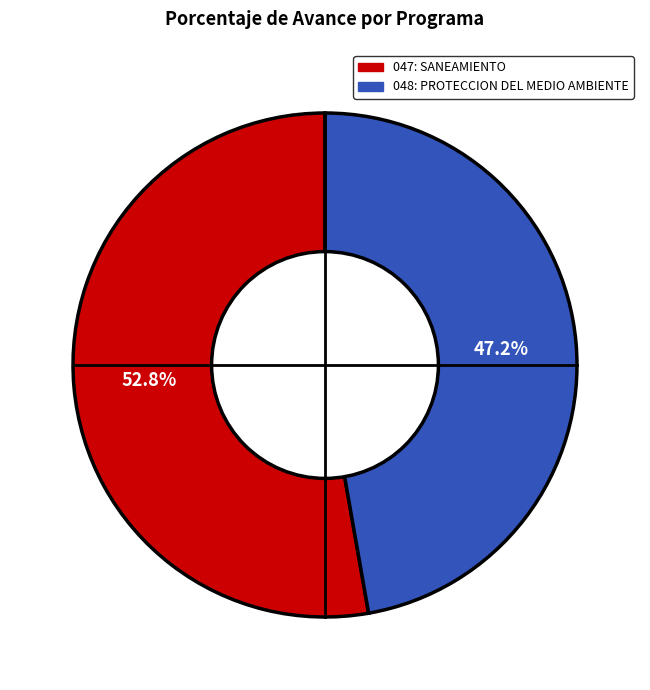

Is it true that 048: PROTECCION DEL MEDIO AMBIENTE is 39% of the pie?

False